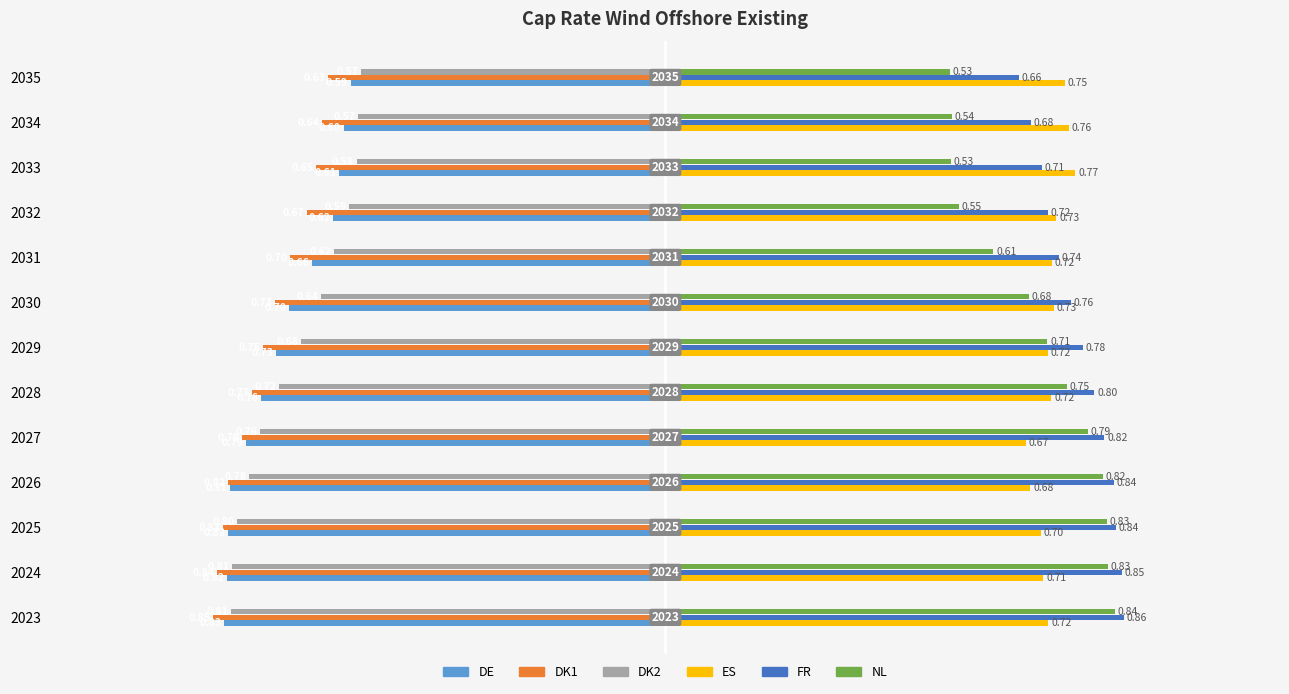

What is the sum of all ES values?

9.4